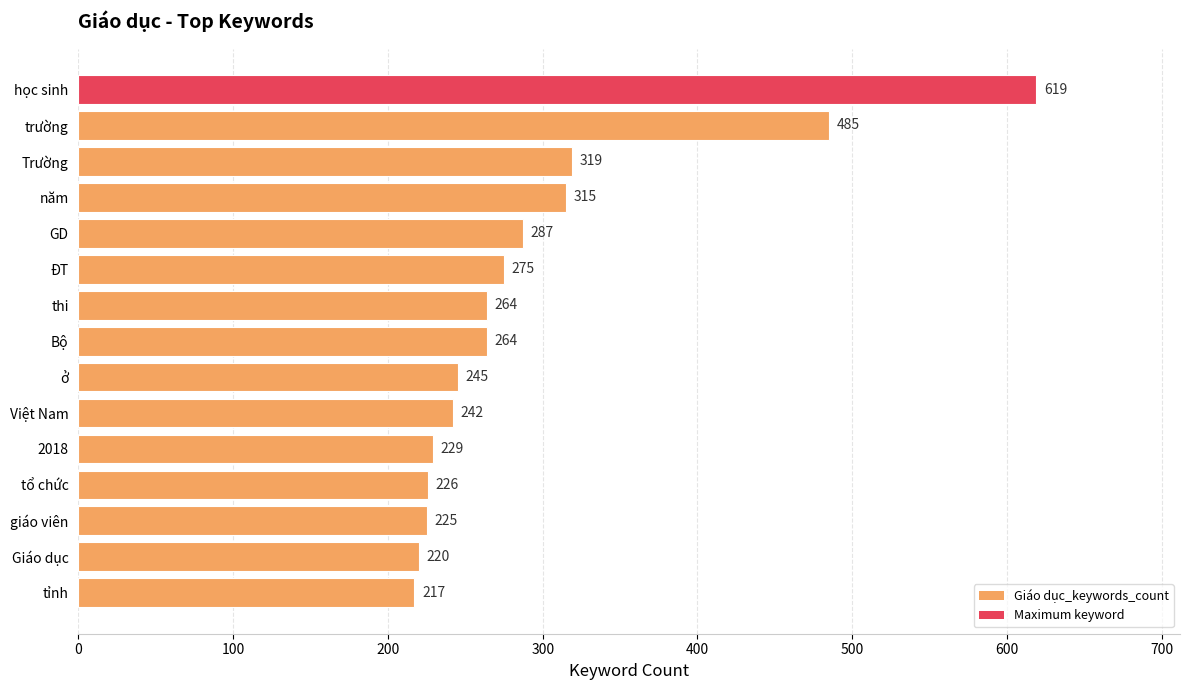

What is the average value?

295